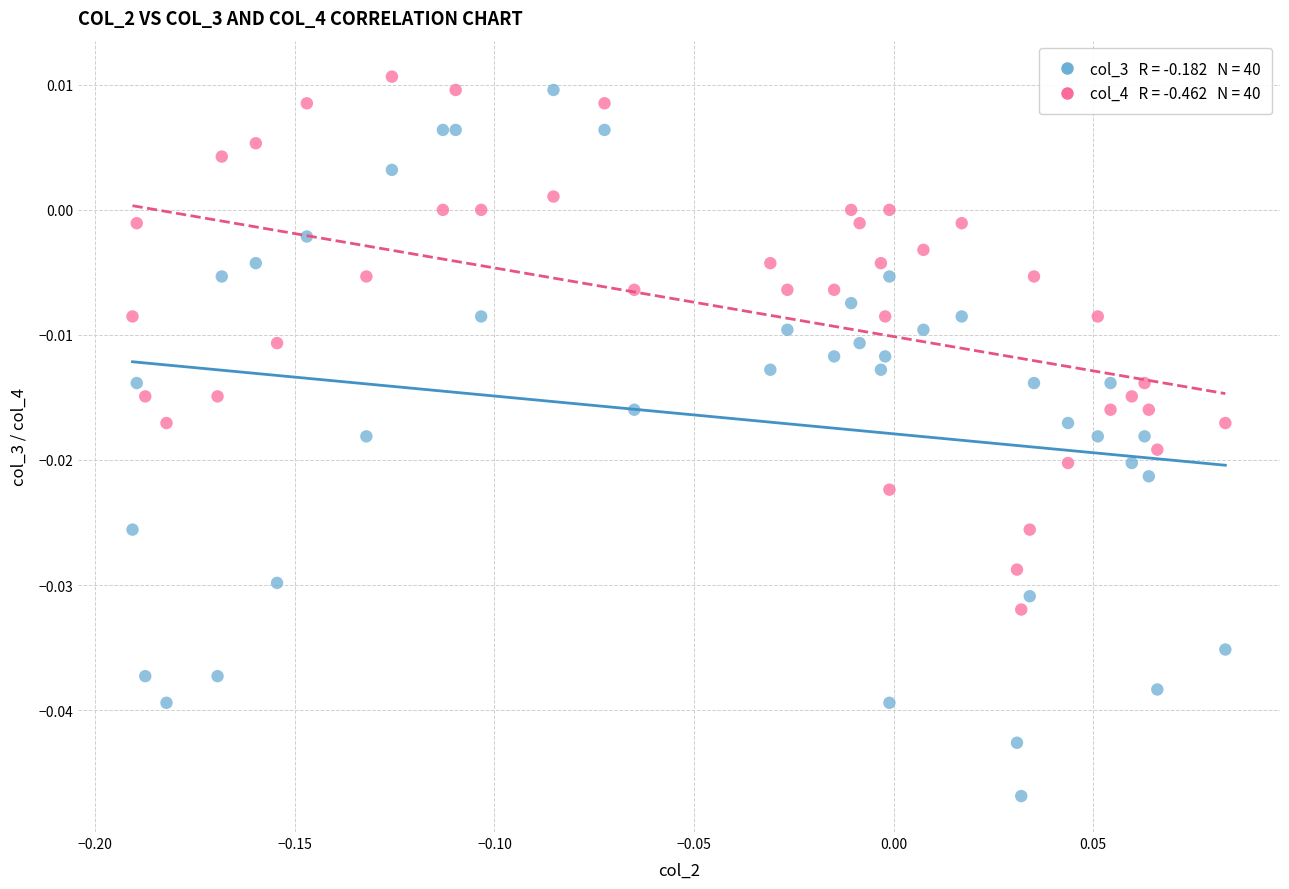

Across all data points, what is the range of X values (max minus min)?

0.3